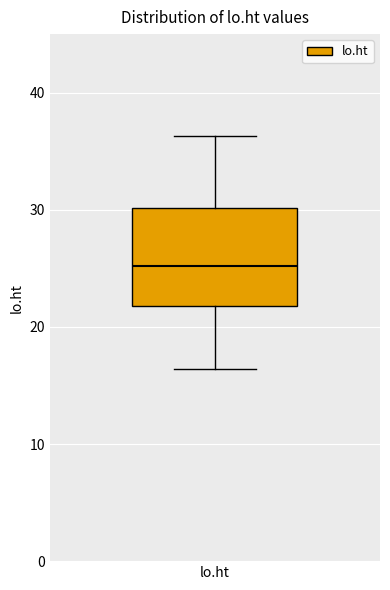

Read this box plot against the y-axis: the position of the median line, the range covered by the box, and the ends of both whiskers. The values are not printed on the chart, so give them approximately, as read against the axis.

median 25, box 22 to 30, whiskers 16 to 36